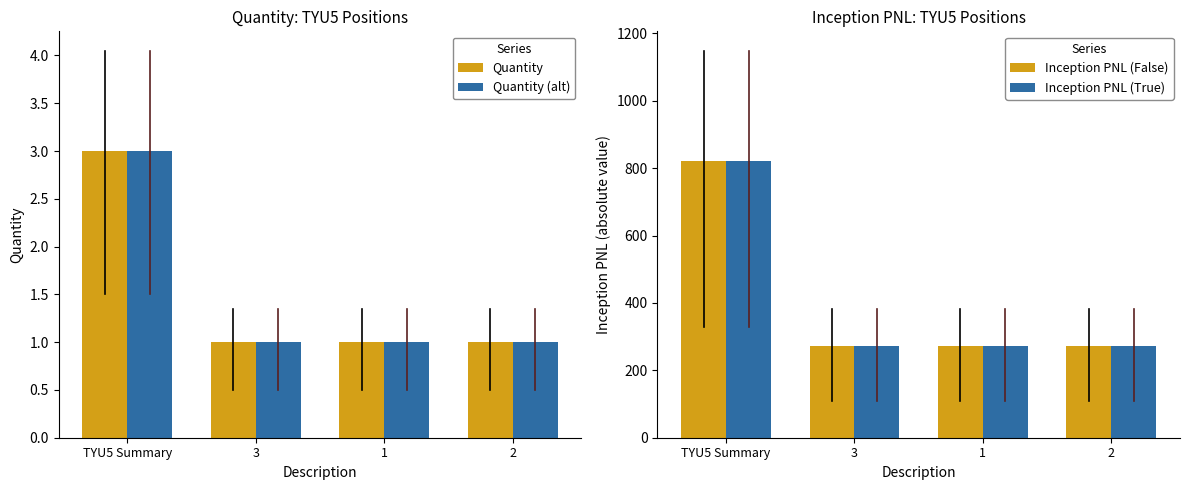

The Quantity (alt) series shows 1.0 at 1. True or false?

True